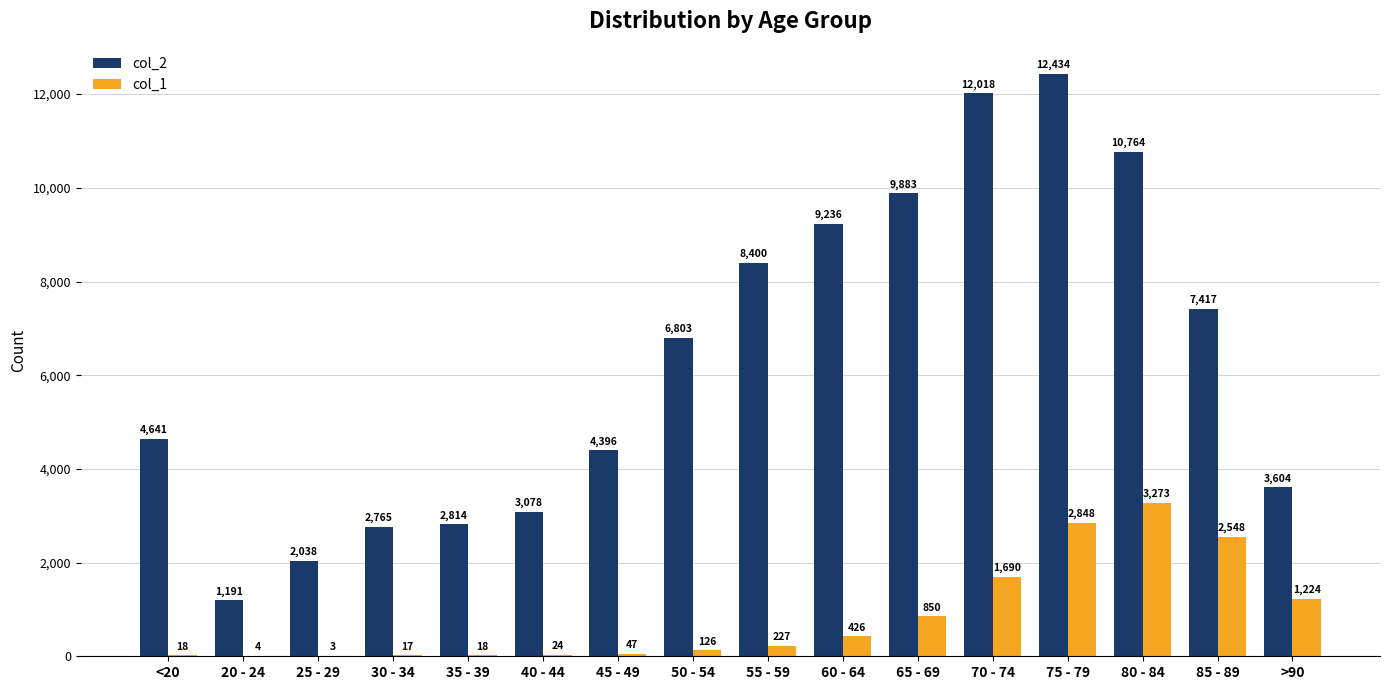

How many data points does each series have?

16